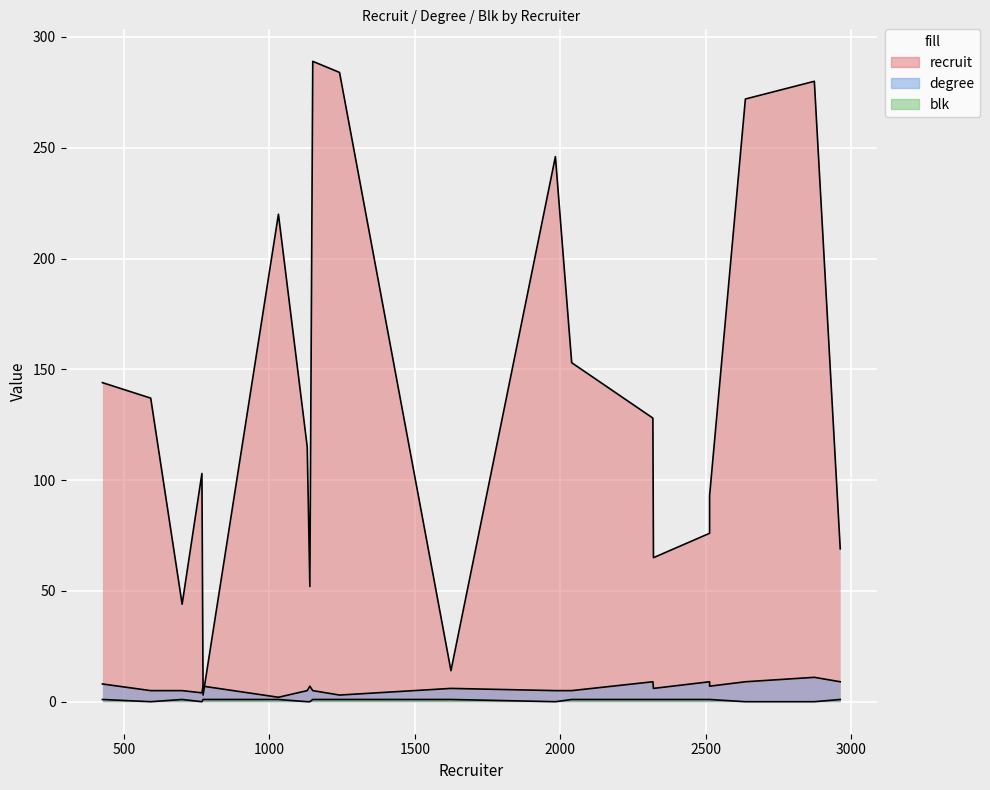

What is the value of the degree point at the 14th from the left?

5